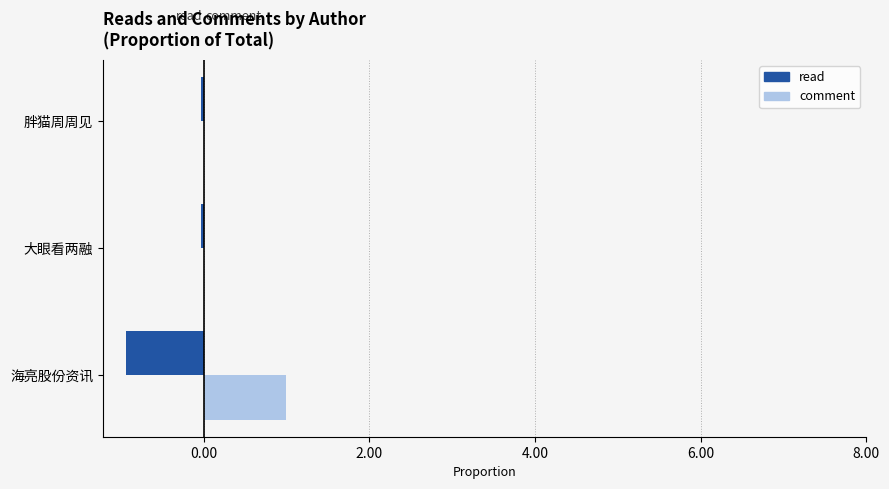

Which category has the highest value in the comment series?

海亮股份资讯